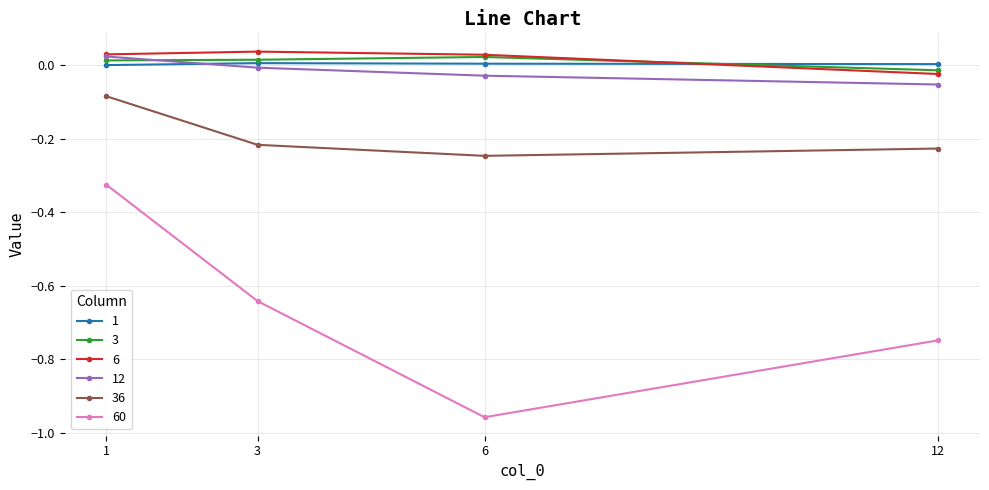

What is the spread (max minus min) of values at 1?

0.4